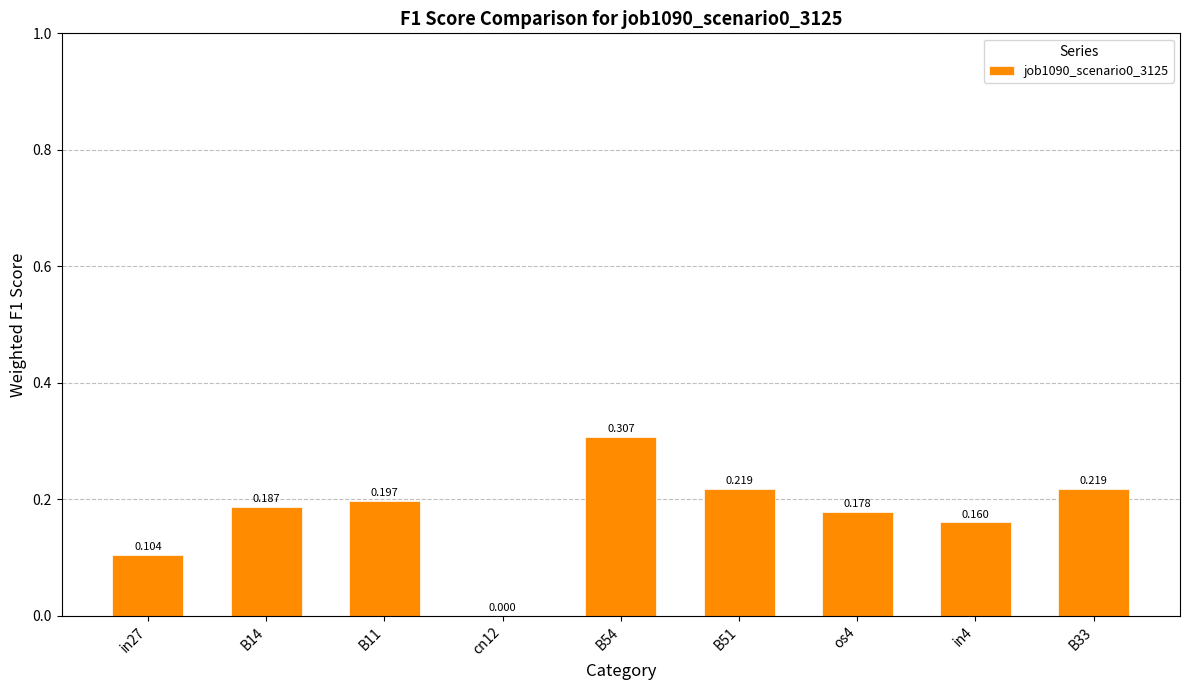

Rank the categories by value from lowest to highest.

cn12, in27, in4, os4, B14, B11, B51, B33, B54